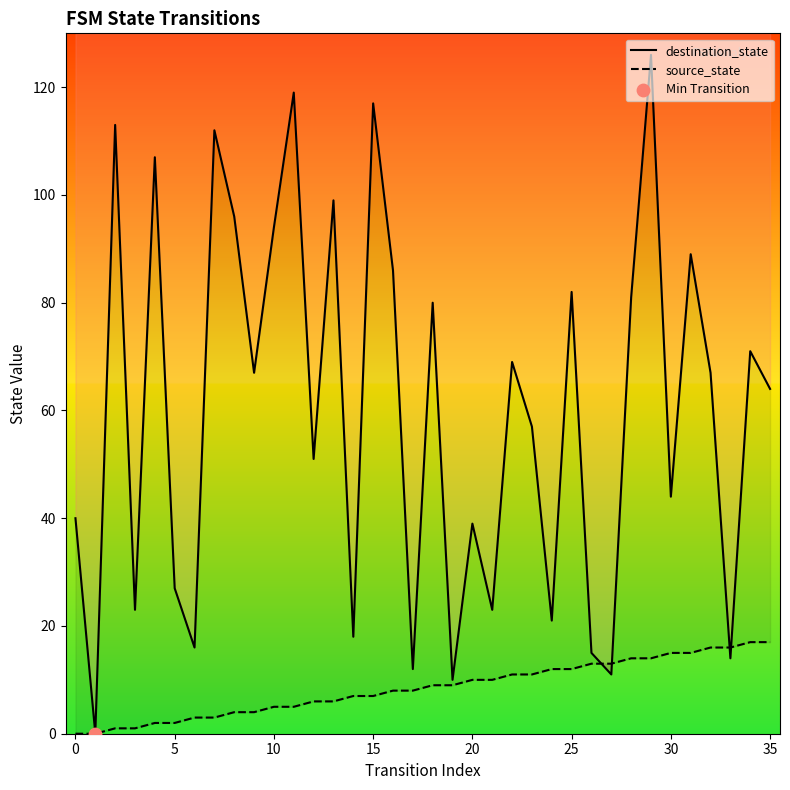

Which series has the largest total across all categories?

destination_state